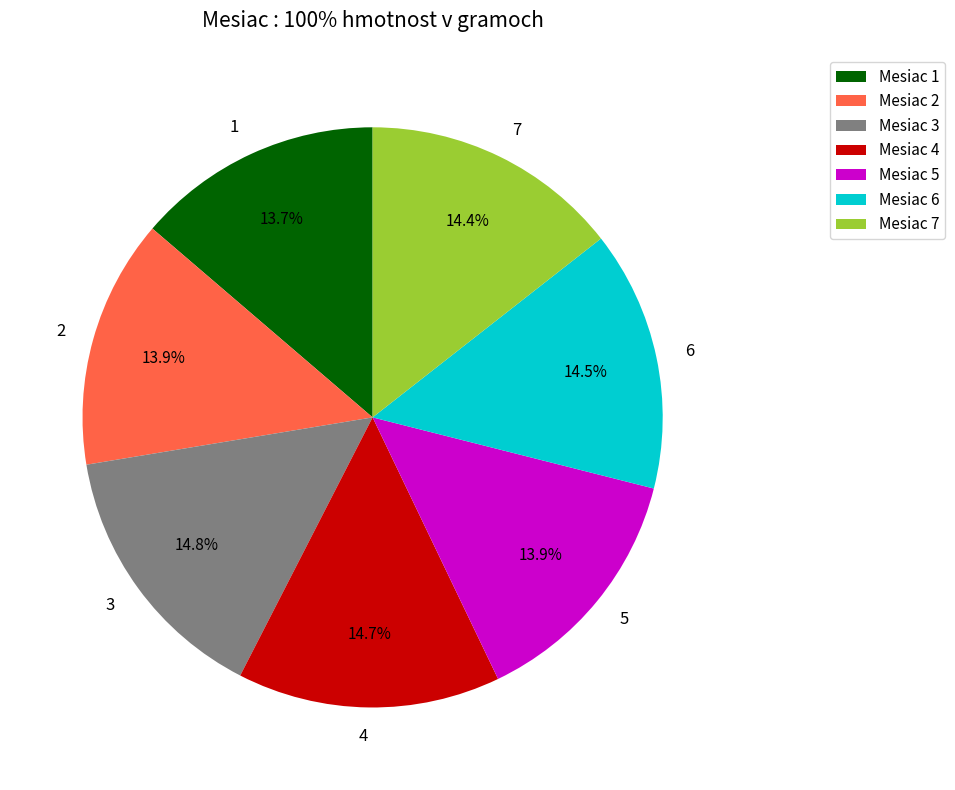

How many segments does this pie chart have?

7